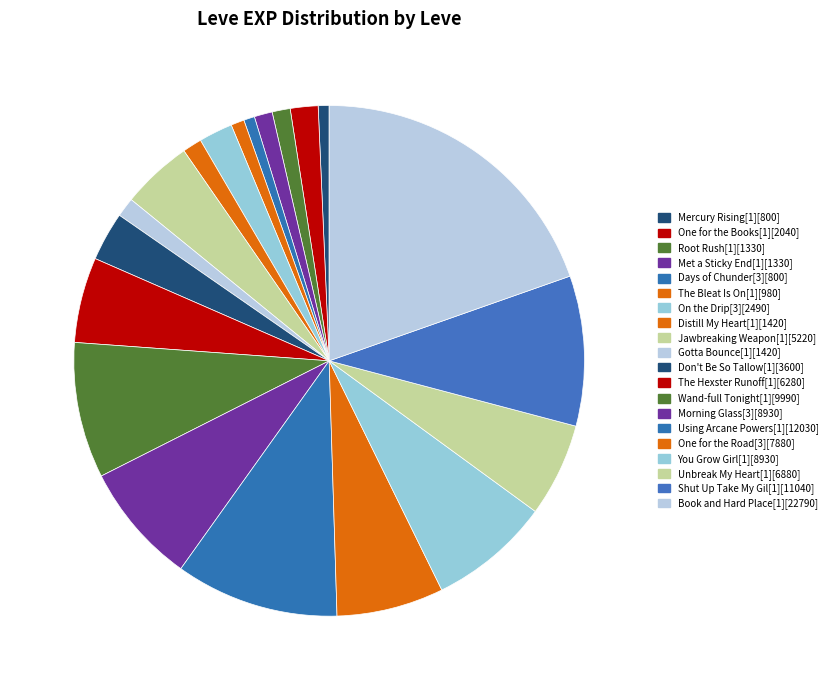

Combined, what portion of the pie is Morning Glass[3] and On the Drip[3]?

9.8%